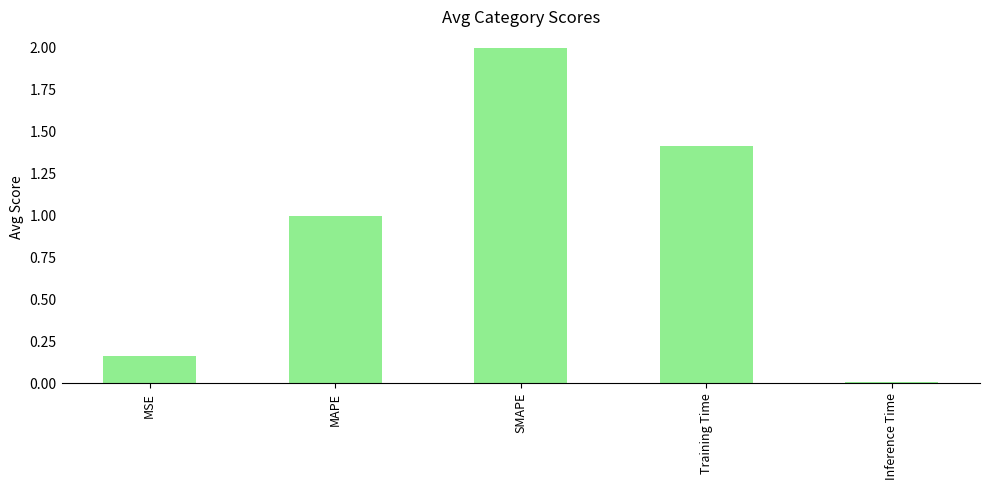

Rank the categories by value from highest to lowest.

SMAPE, Training Time, MAPE, MSE, Inference Time